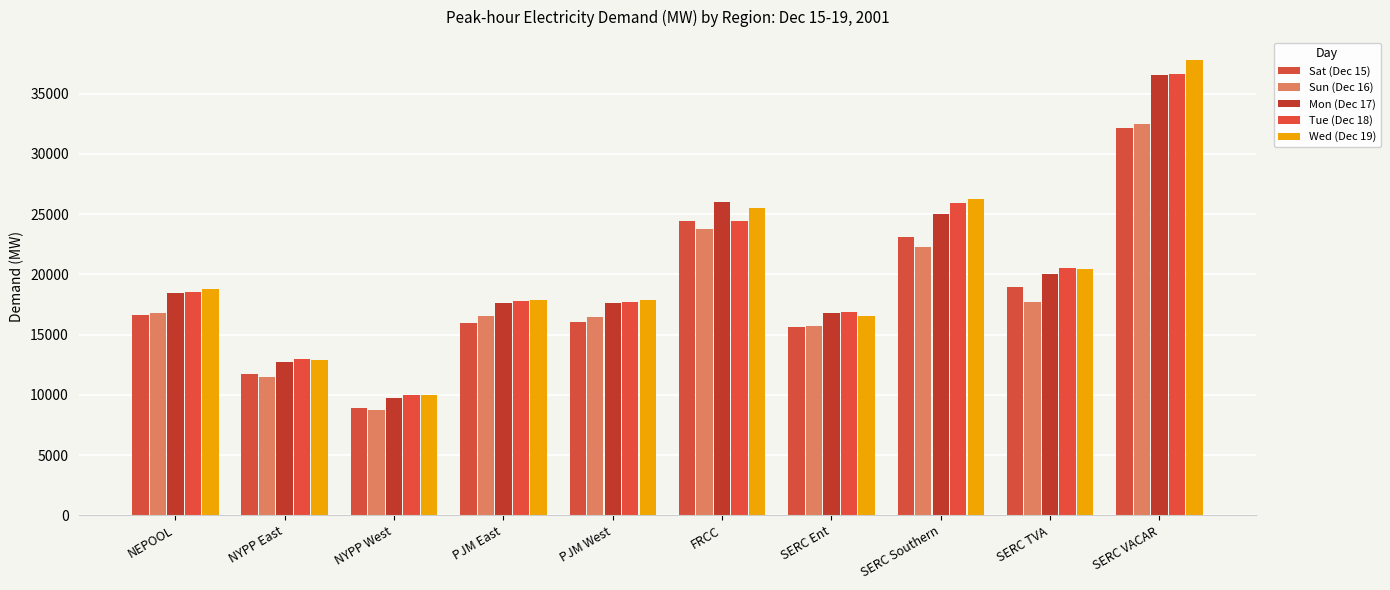

Are the bars grouped side by side (vs. stacked)?

Yes